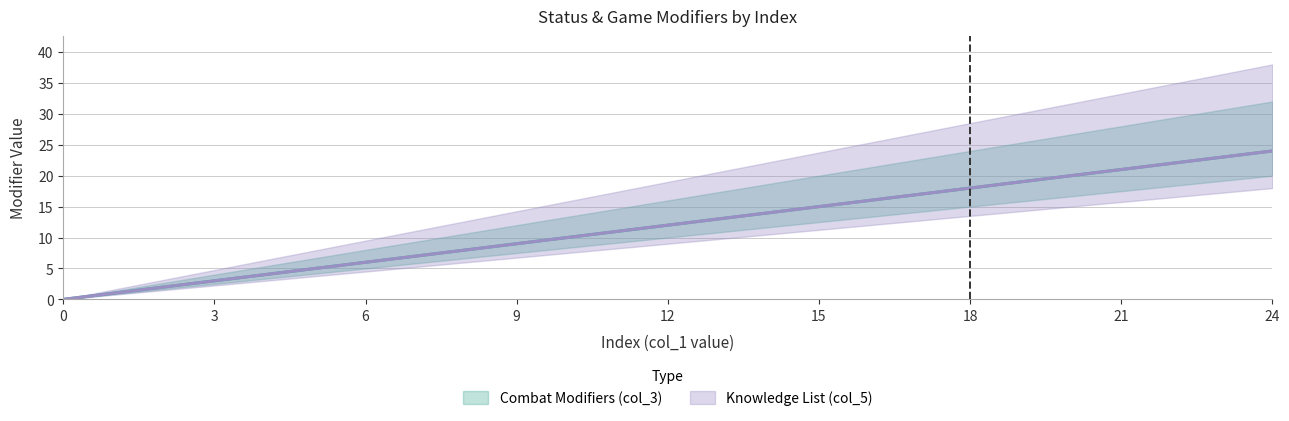

Which series changed the most between 1 and 5?

Combat Modifiers (col_3)